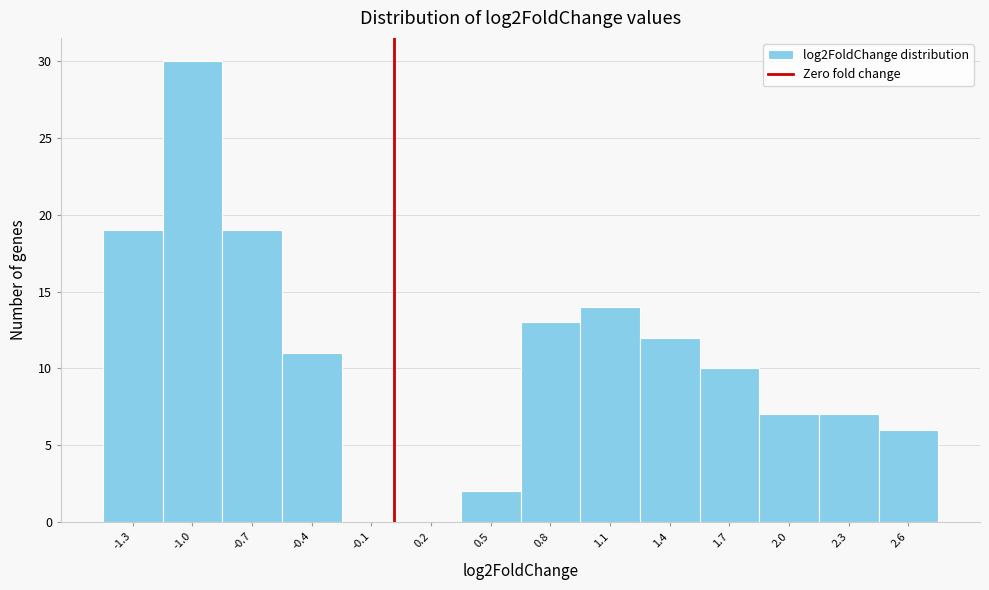

How tall is the bar that spans -1.50 to -1.20 on the x-axis? Neither the bar edges nor the heights are printed on the chart, so give them approximately, as read against the axes.

19